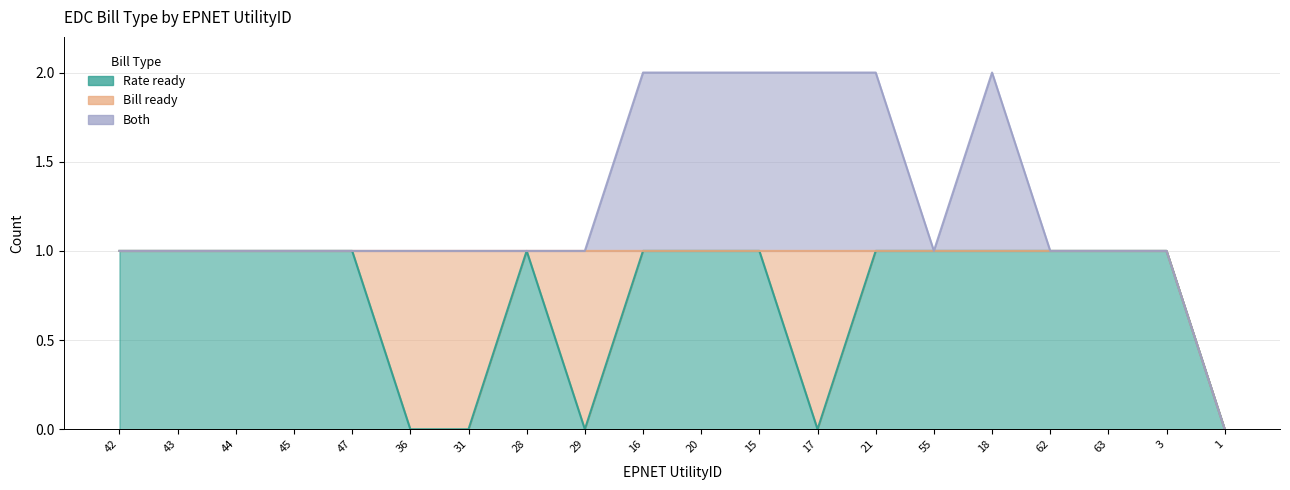

Does the chart have visible grid lines?

Yes